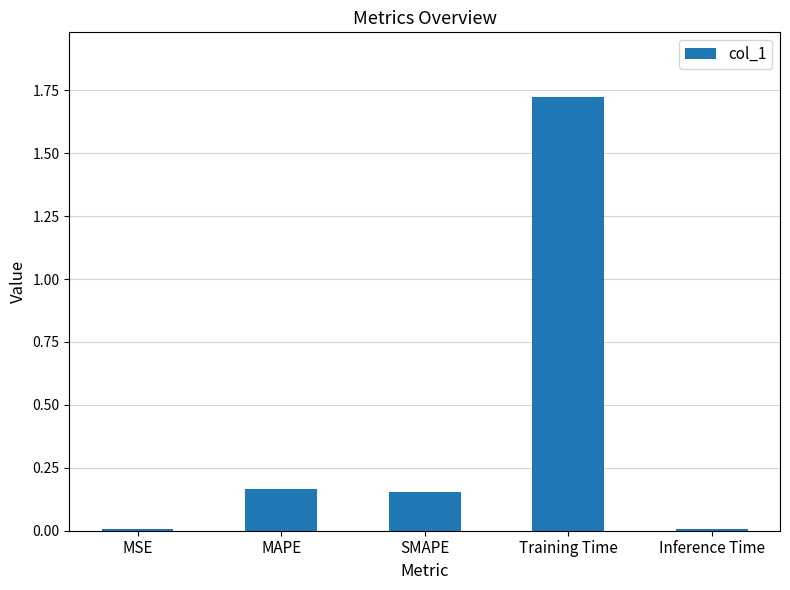

What is the sum of all values?

2.1